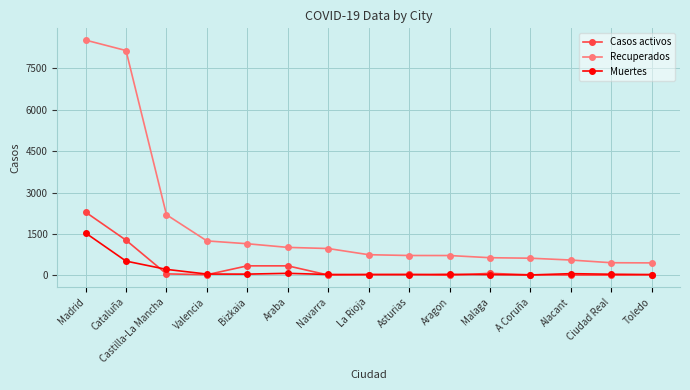

At which category does the chart reach its peak across all series?

Madrid